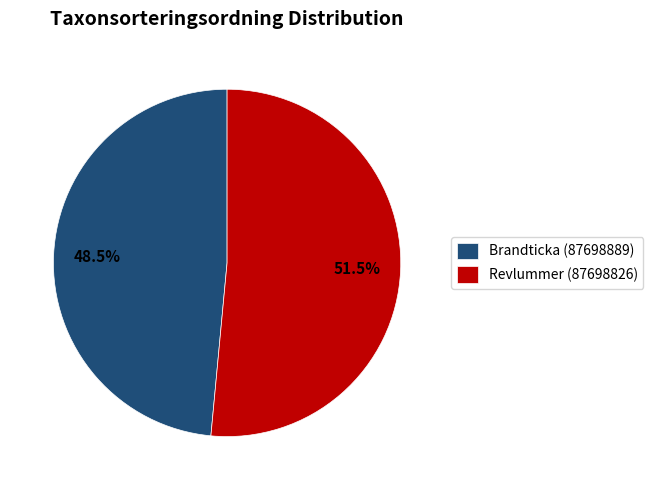

Between Brandticka (87698889) and Revlummer (87698826), which is larger?

Revlummer (87698826)